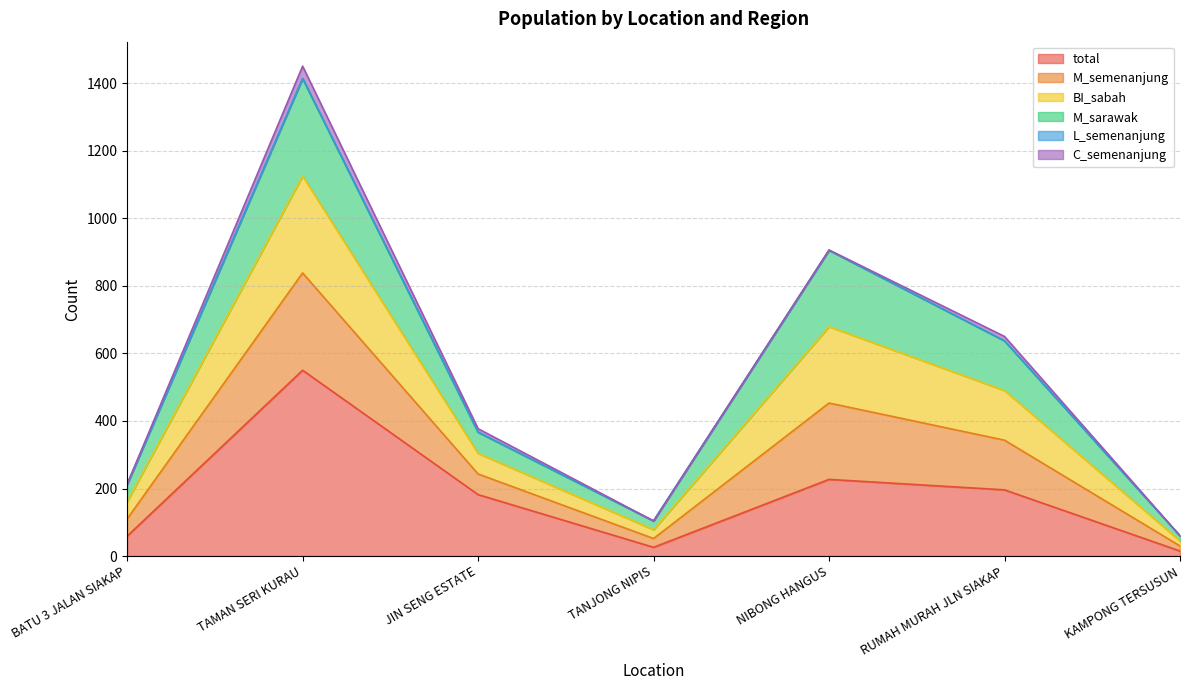

The total series shows 182 at JIN SENG ESTATE. True or false?

True